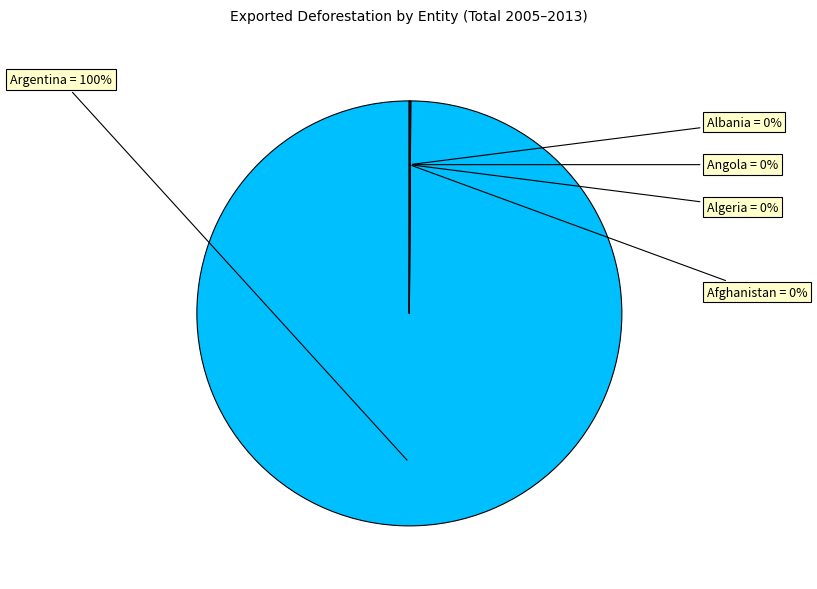

To the nearest percent, what is the difference between the largest and smallest slice percentages?

100%